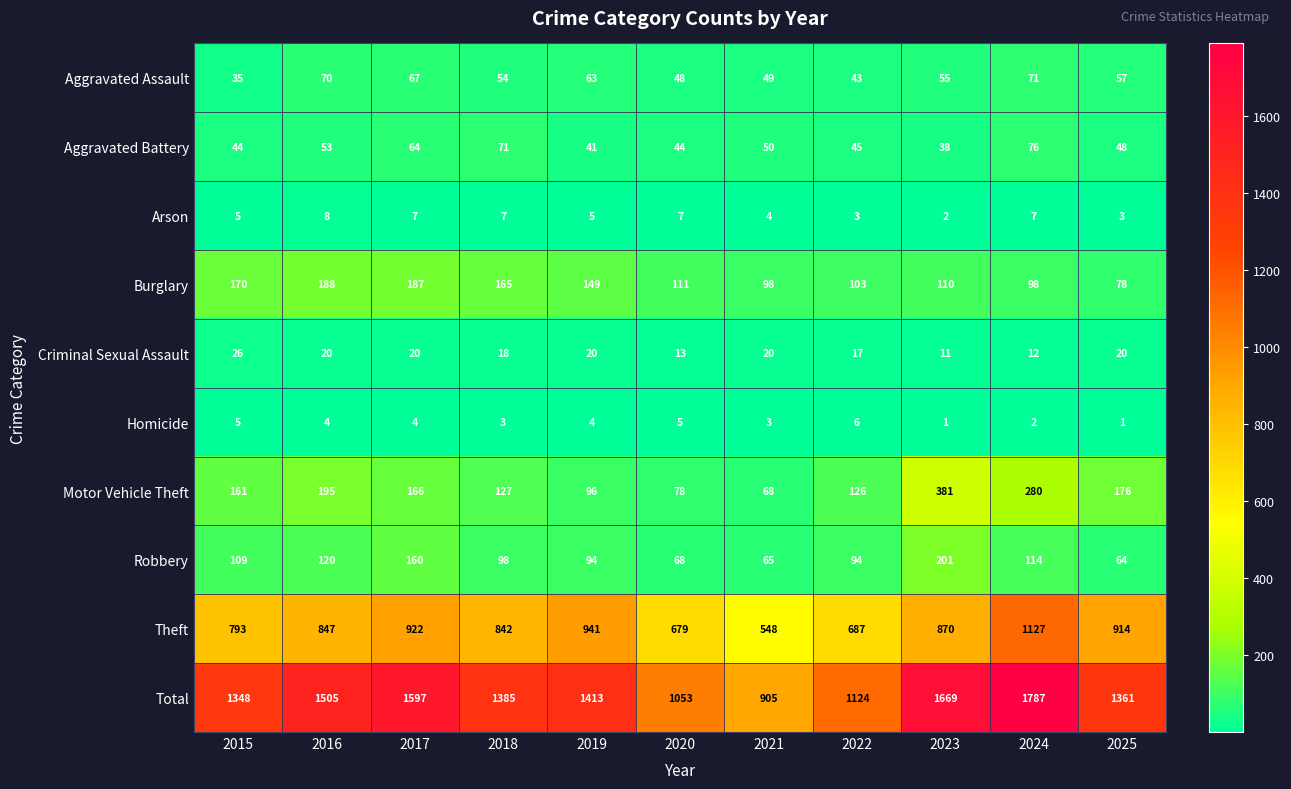

Rank the series by their maximum value, from lowest to highest.

Homicide, Arson, Criminal Sexual Assault, Aggravated Assault, Aggravated Battery, Burglary, Robbery, Motor Vehicle Theft, Theft, Total